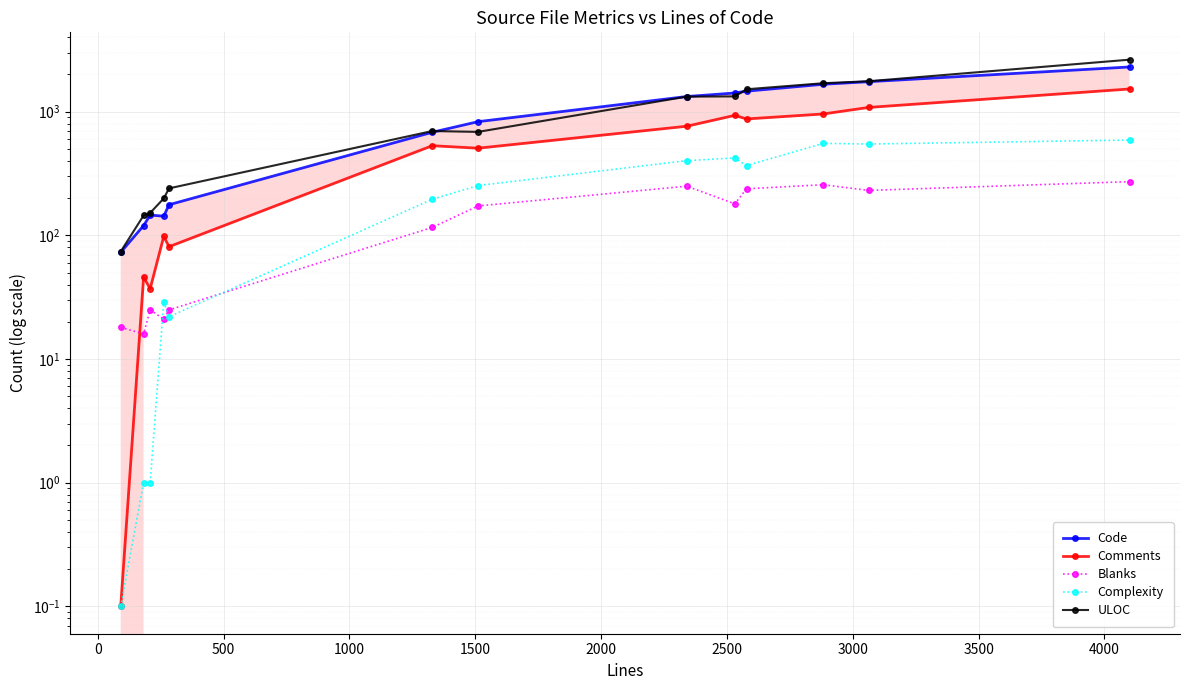

What is the greatest value displayed?

2636.0